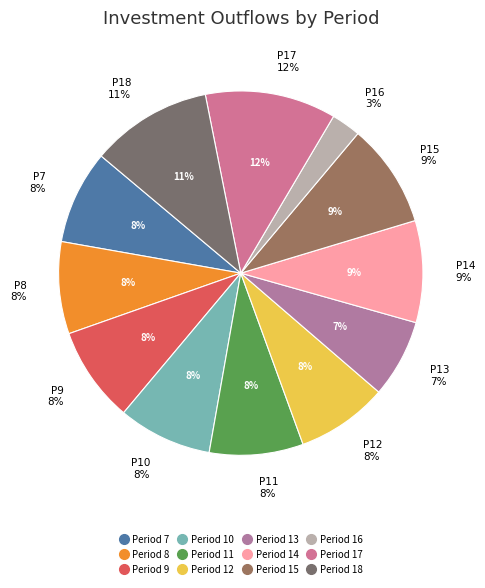

What is the ratio of the value at Period 7 to the value at Period 14?

0.9